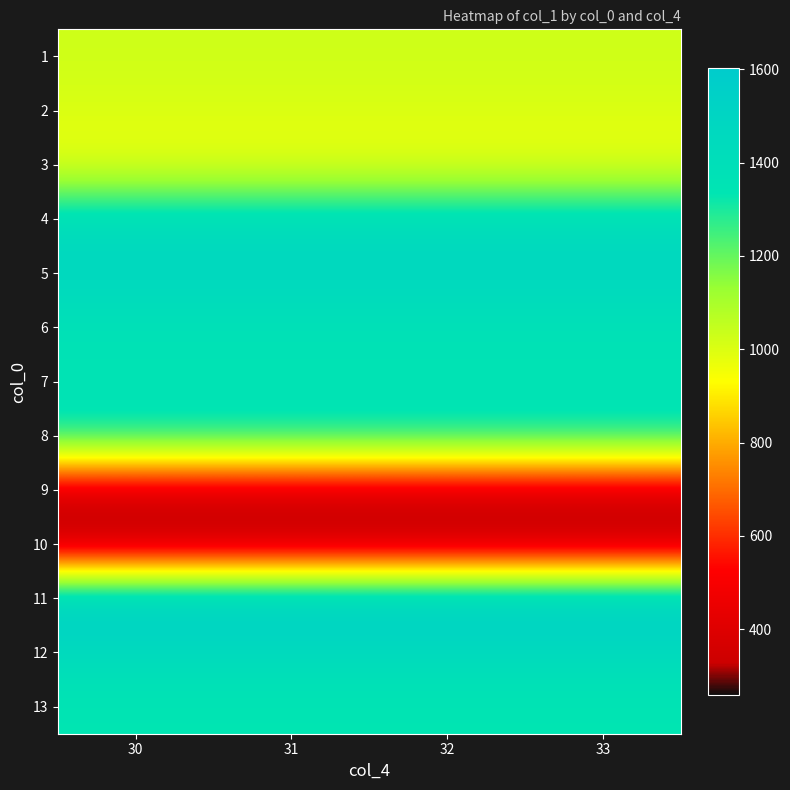

Which label corresponds to the largest value in the chart?

30